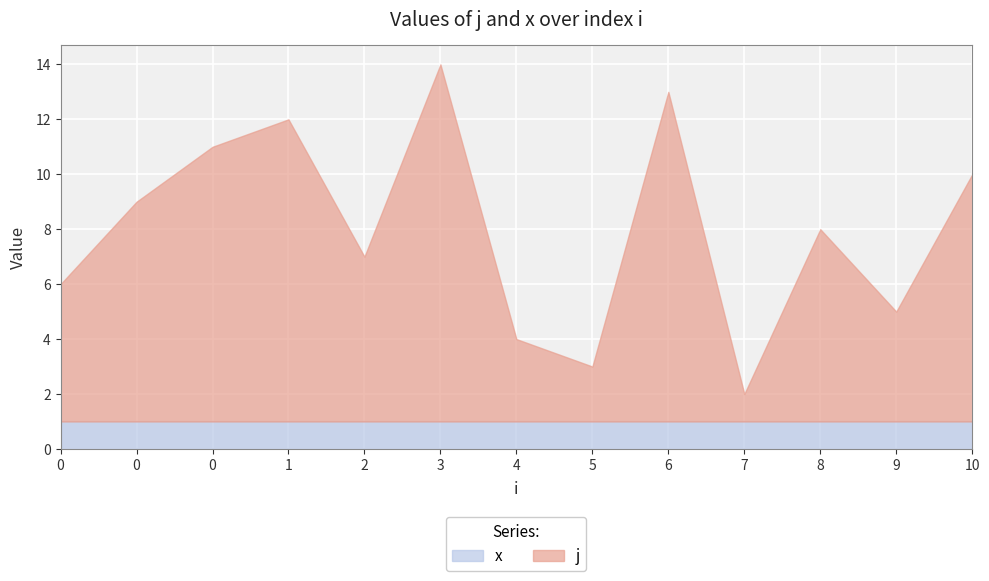

Reading right to left, what are all the values shown in this chart?

j: 10=9	9=4	8=7	7=1	6=12	5=2	4=3	3=13	2=6	1=11	0=10	0=8	0=5
x: 10=1	9=1	8=1	7=1	6=1	5=1	4=1	3=1	2=1	1=1	0=1	0=1	0=1